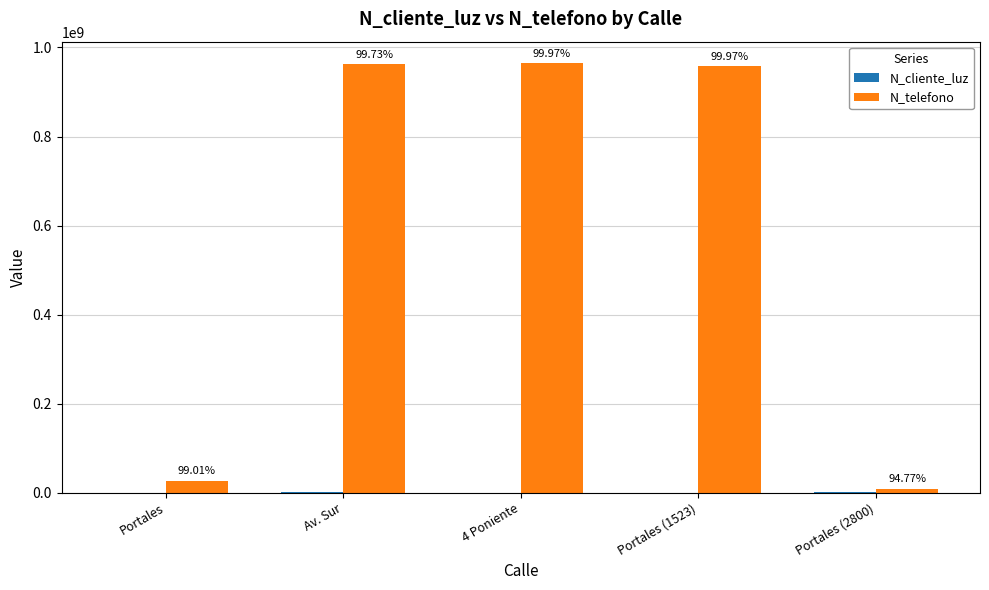

Reading right to left, list all the values displayed in this chart.

N_cliente_luz: 521566	258663	324732	2586314	268734
N_telefono: 9456798	958714336	964782014	963258714	26782635